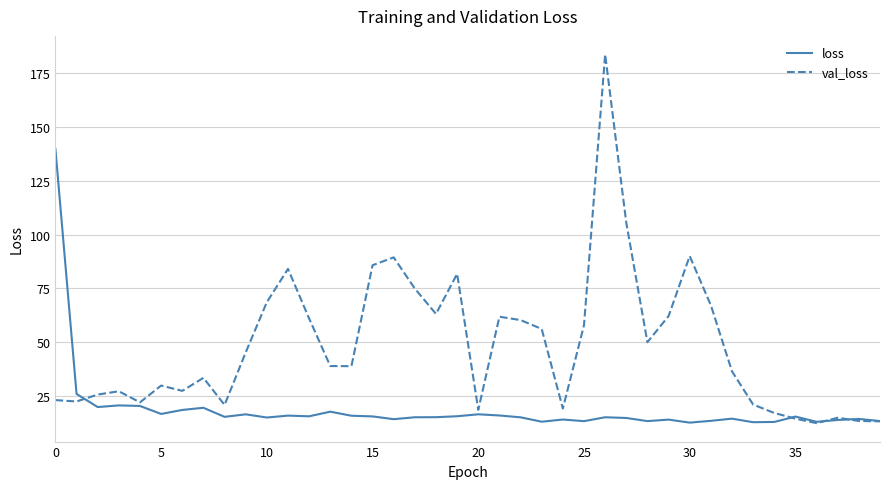

How many distinct data groups are displayed?

2